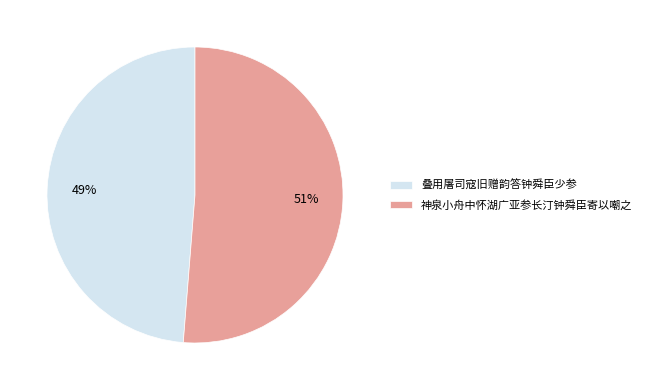

To the nearest percent, what is the combined percentage of 叠用屠司寇旧赠韵答钟舜臣少参 and 神泉小舟中怀湖广亚参长汀钟舜臣寄以嘲之?

100%